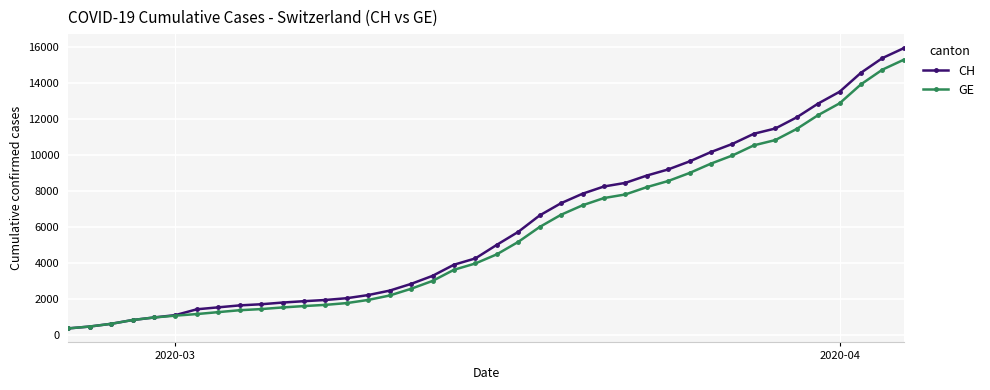

Which series has the widest spread of values?

CH